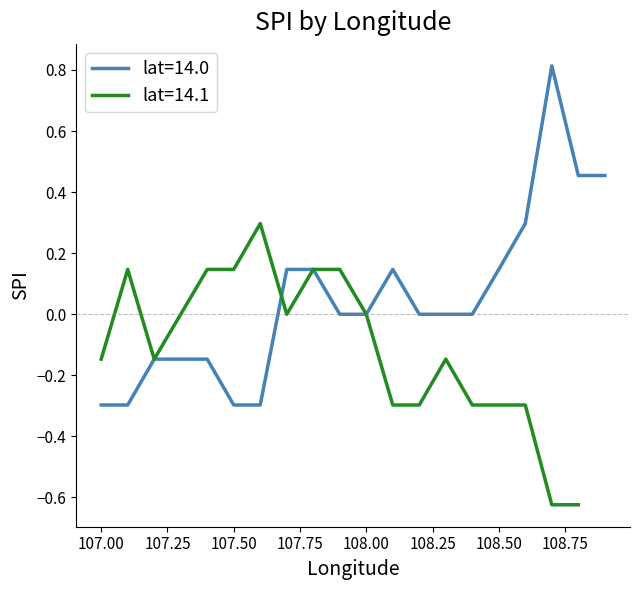

True or false: lat=14.0 has a value of -0.3 at 107.00.

True